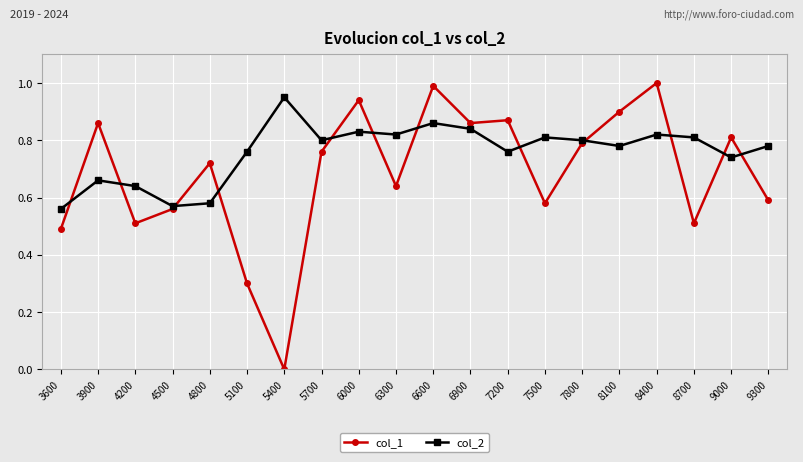

The col_1 series shows 0.3 at 4200. True or false?

False